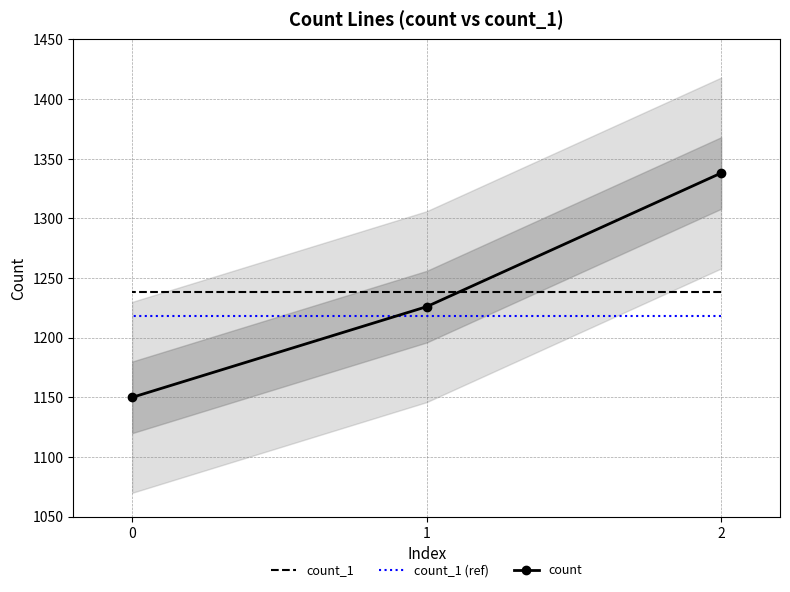

Is this an area chart (filled region under the line)?

No